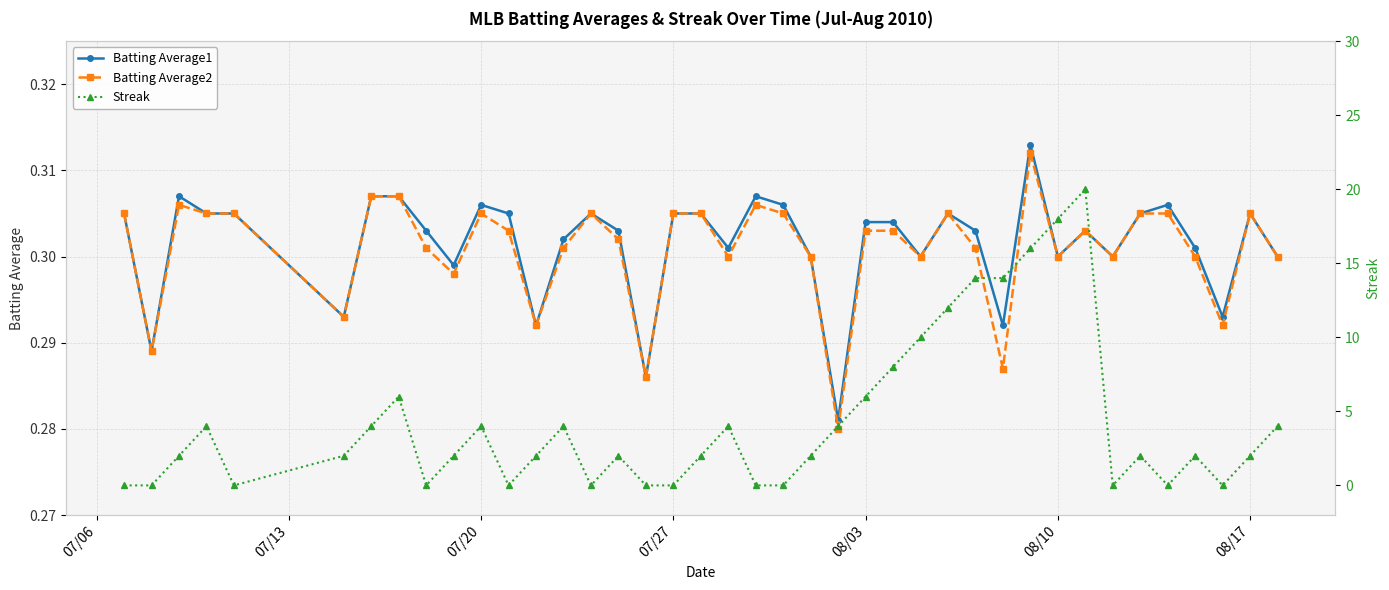

True or false: Batting Average1 and Streak cross at least once.

True